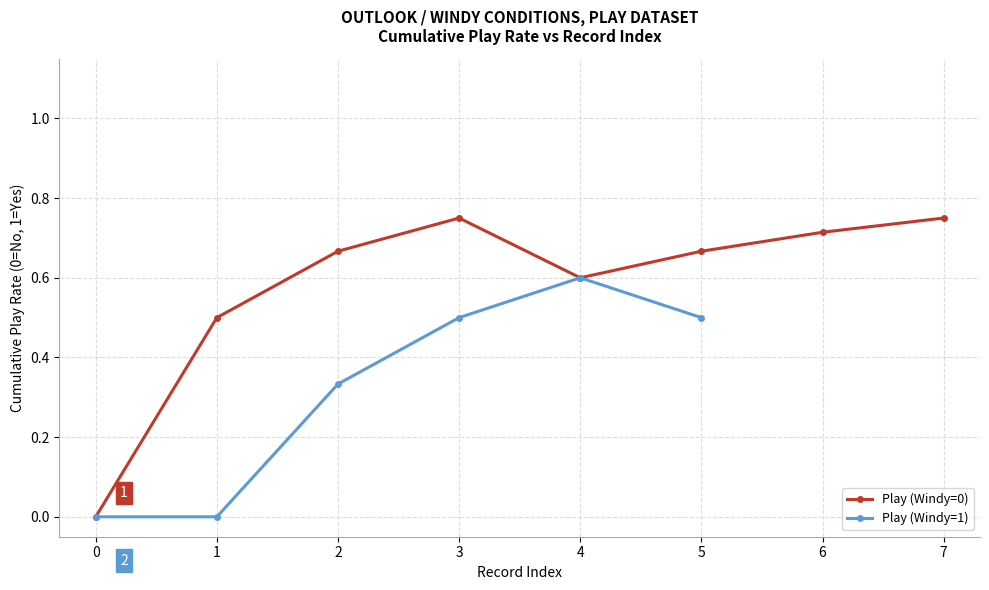

What is the value of the Play (Windy=0) point at the 2nd from the left?

0.5